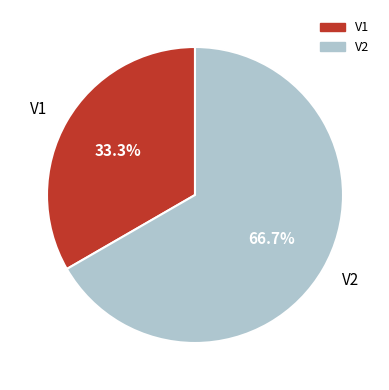

Between V2 and V1, which is larger?

V2